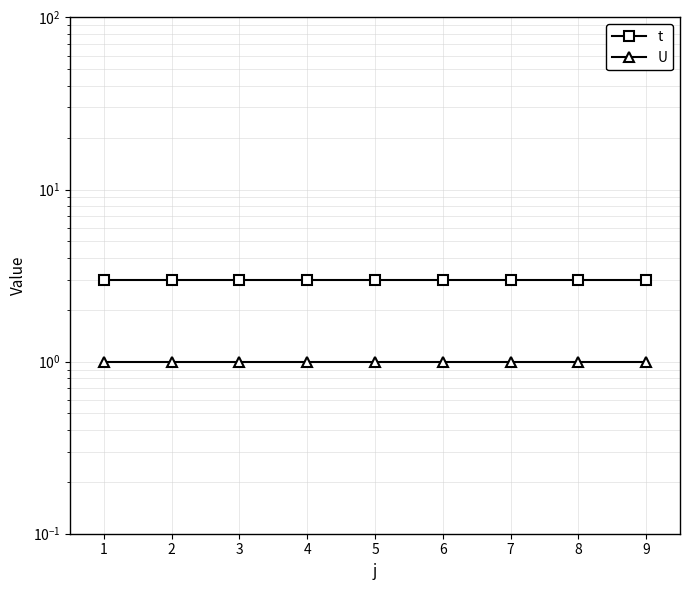

Is the value of t at 1 greater than the value of U at 1?

Yes